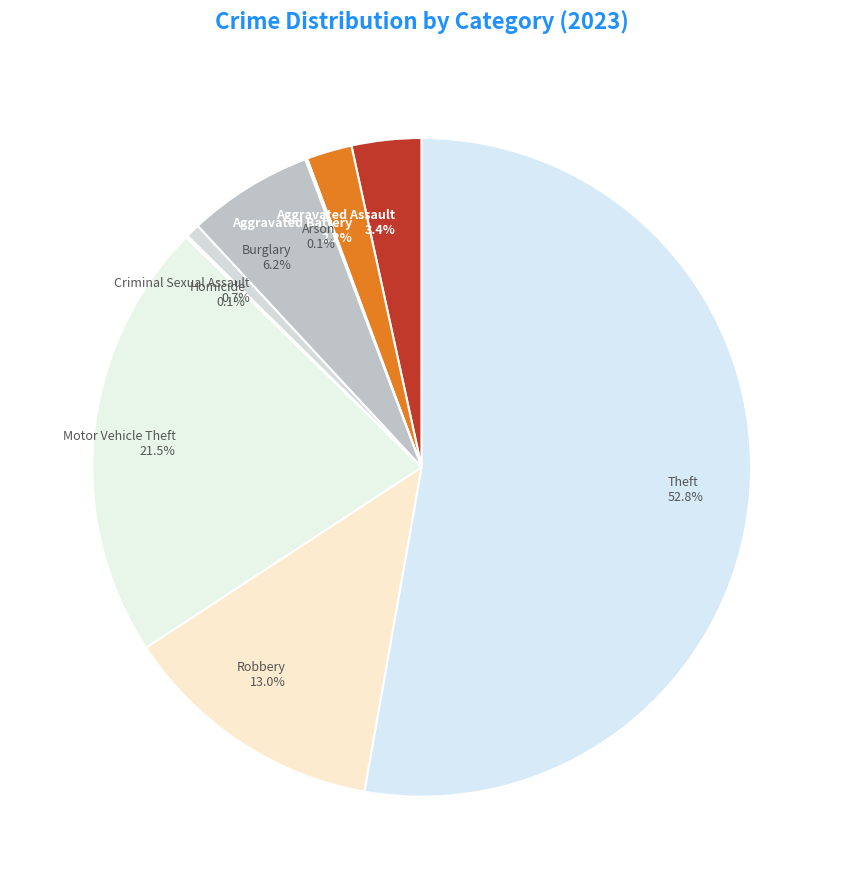

What percentage is NOT represented by Aggravated Assault 3.4%?

96.6%